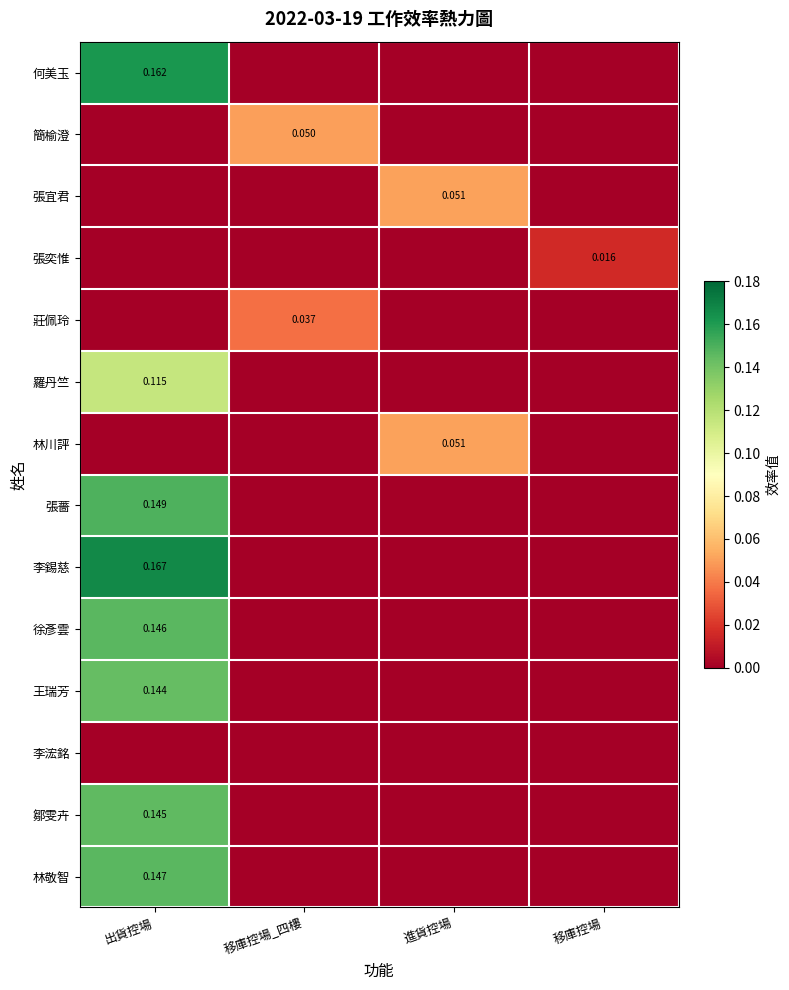

The value of 何美玉 at 出貨控場 is 0.2. True or false?

True